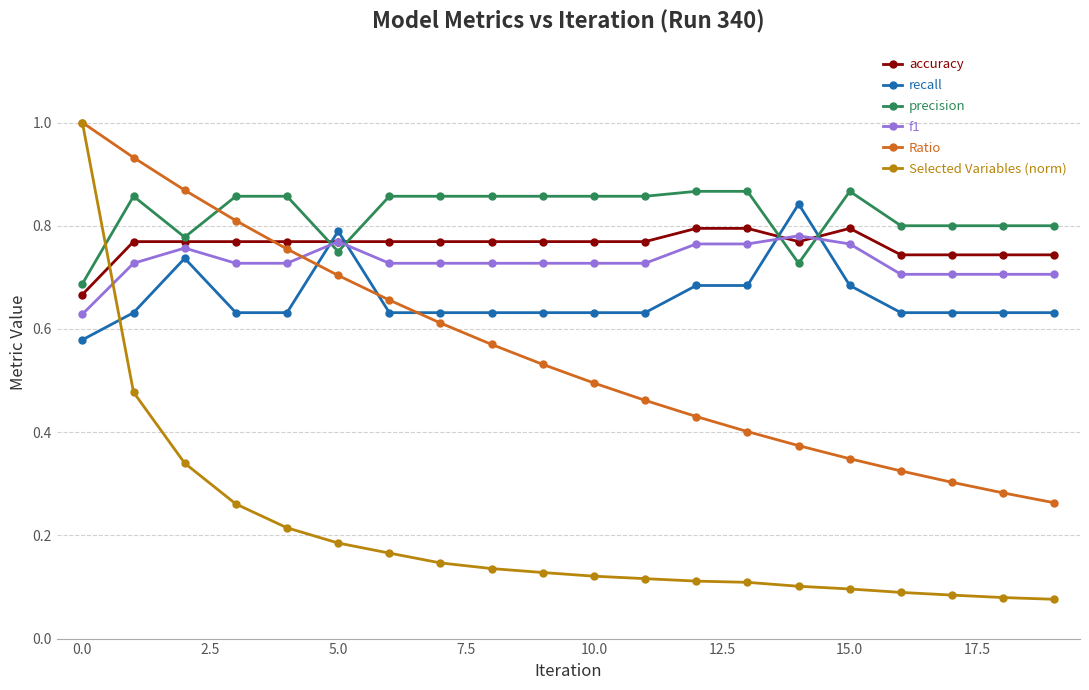

At how many categories does at least one series exceed 0?

20